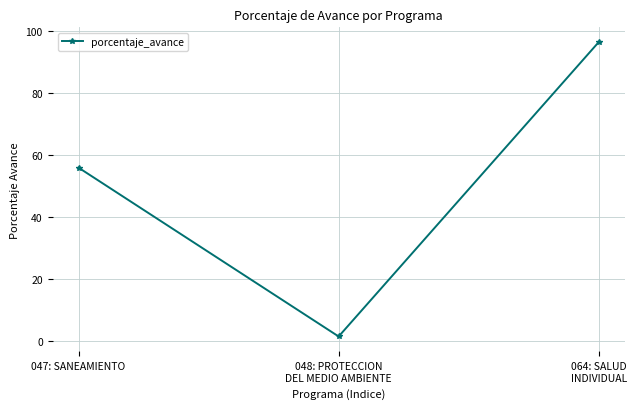

What position from the right is 048: PROTECCION
DEL MEDIO AMBIENTE?

2